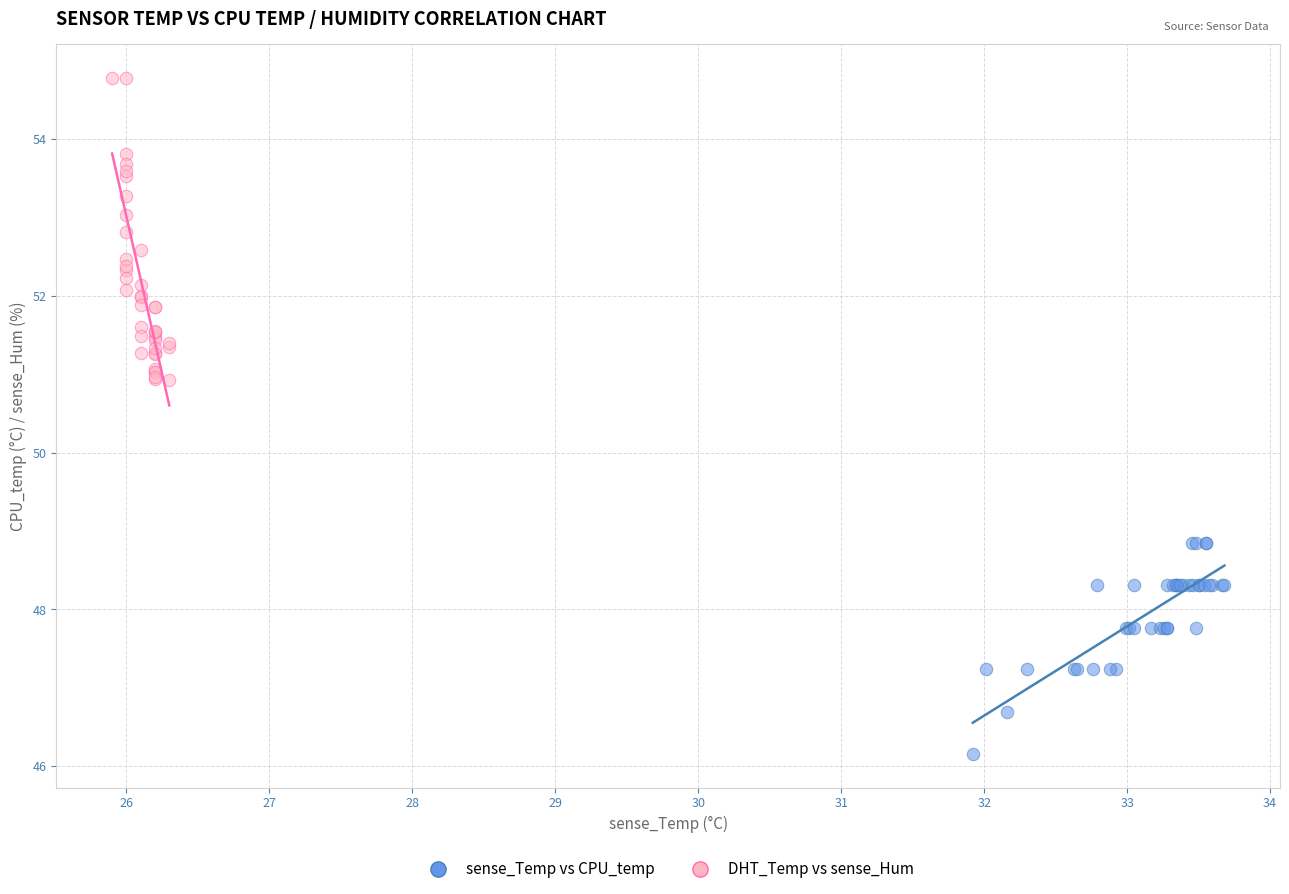

Which series reaches the minimum Y coordinate?

sense_Temp vs CPU_temp